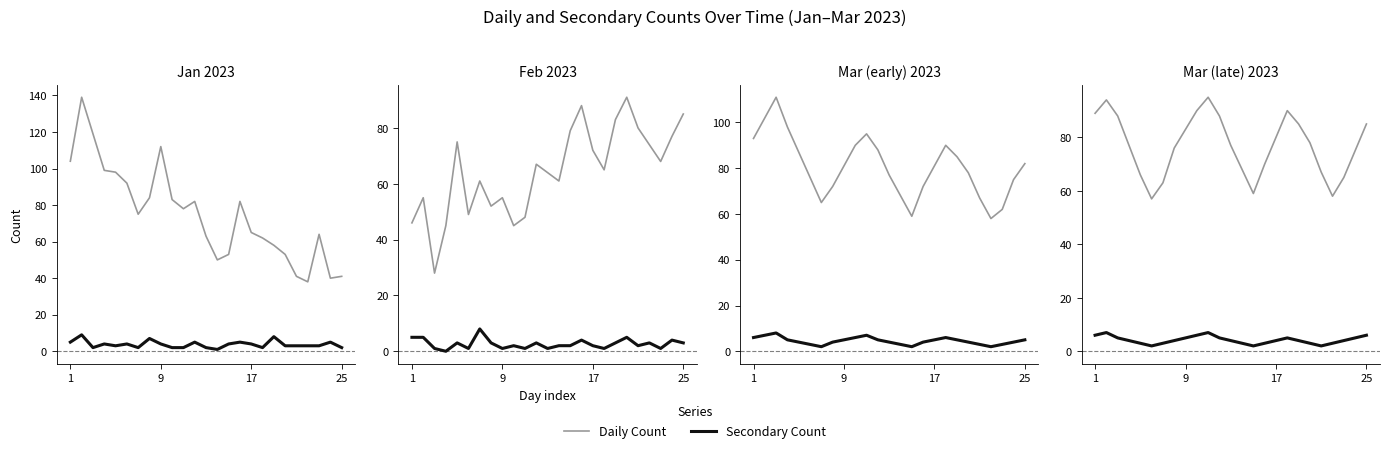

True or false: Daily Count and Secondary Count intersect in this chart.

False